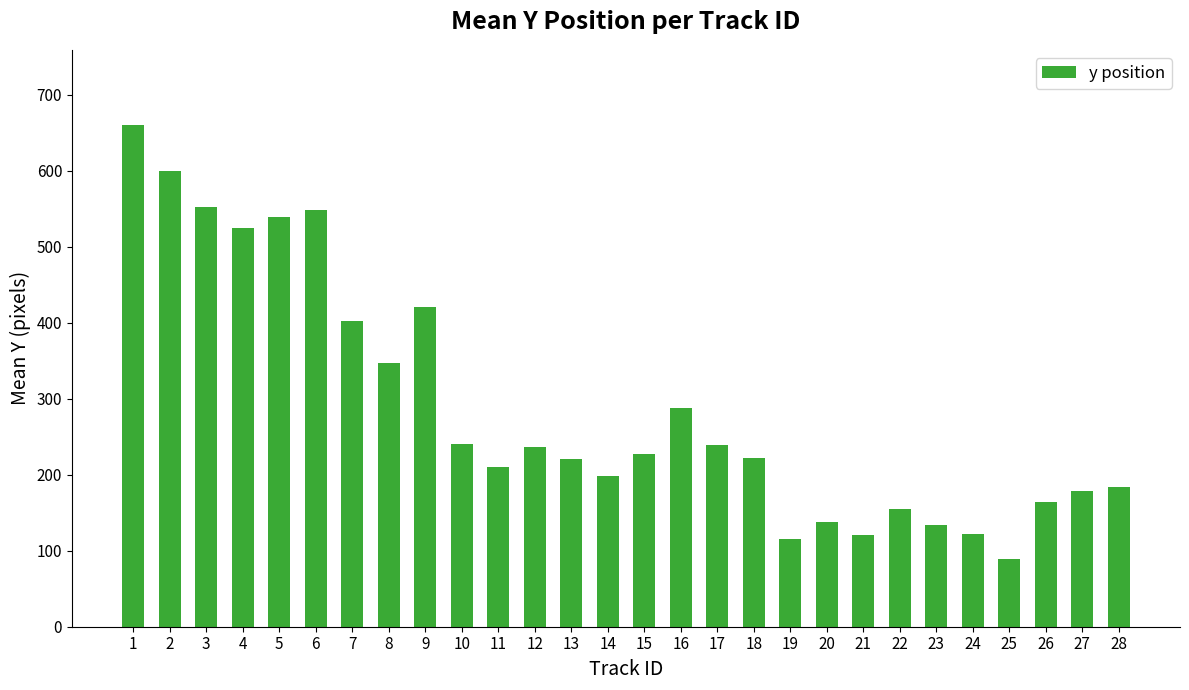

Which category has the highest value across all series?

1